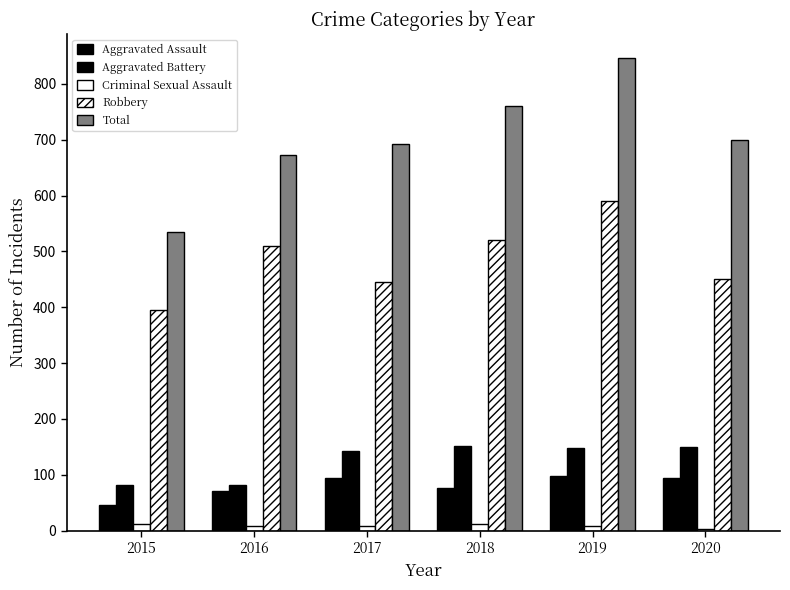

How many bars are there in each group?

5